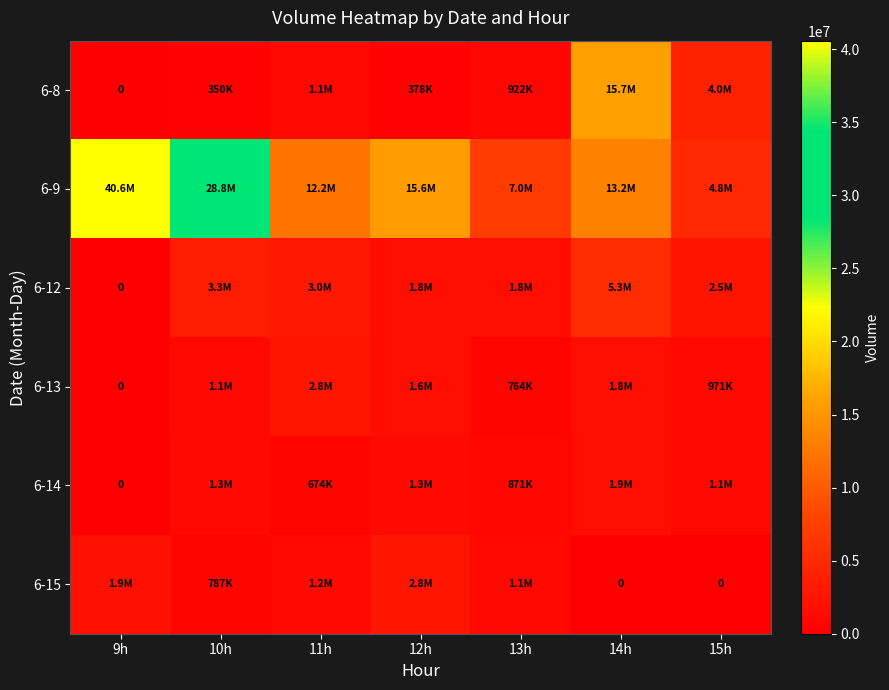

What is the highest value of the 6-13 series?

2828284